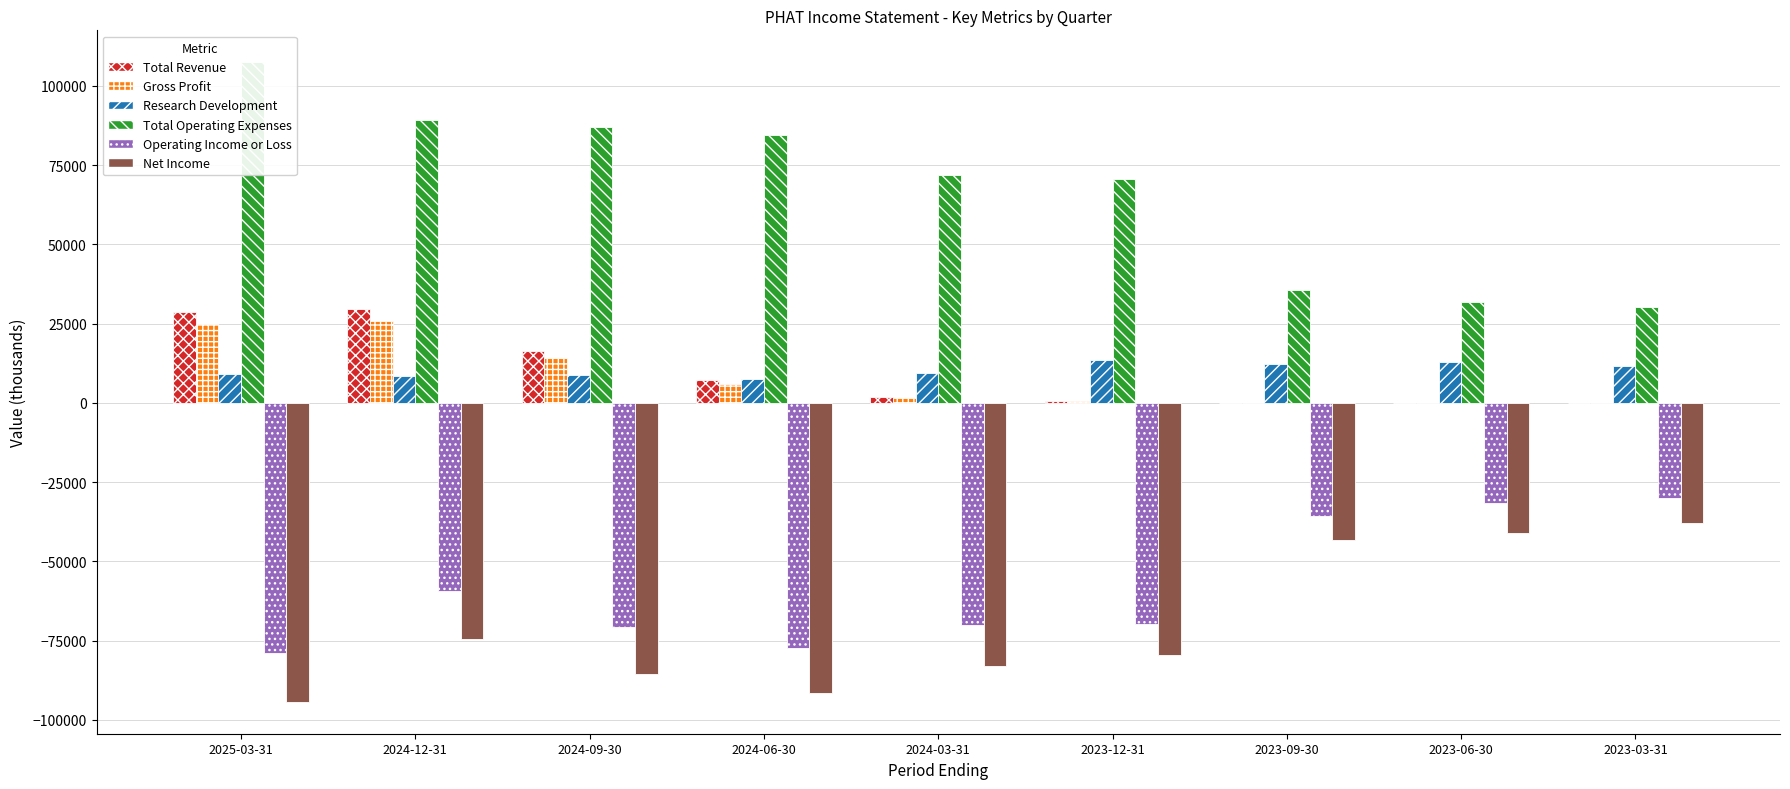

What is the difference between the Research Development values at 2023-09-30 and 2023-12-31?

1100